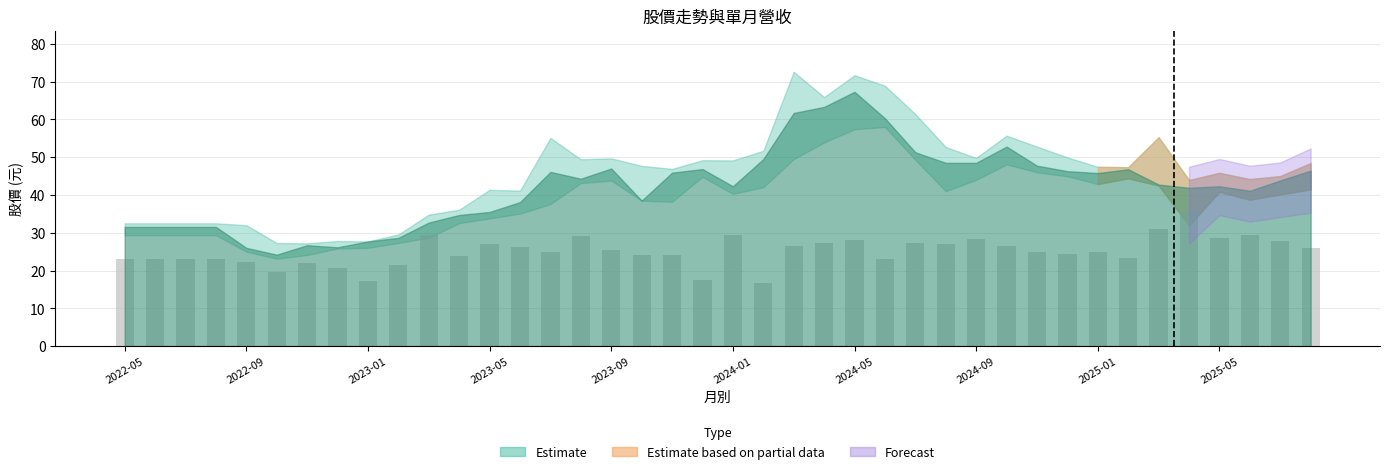

What is the minimum value shown in the chart?

16.6